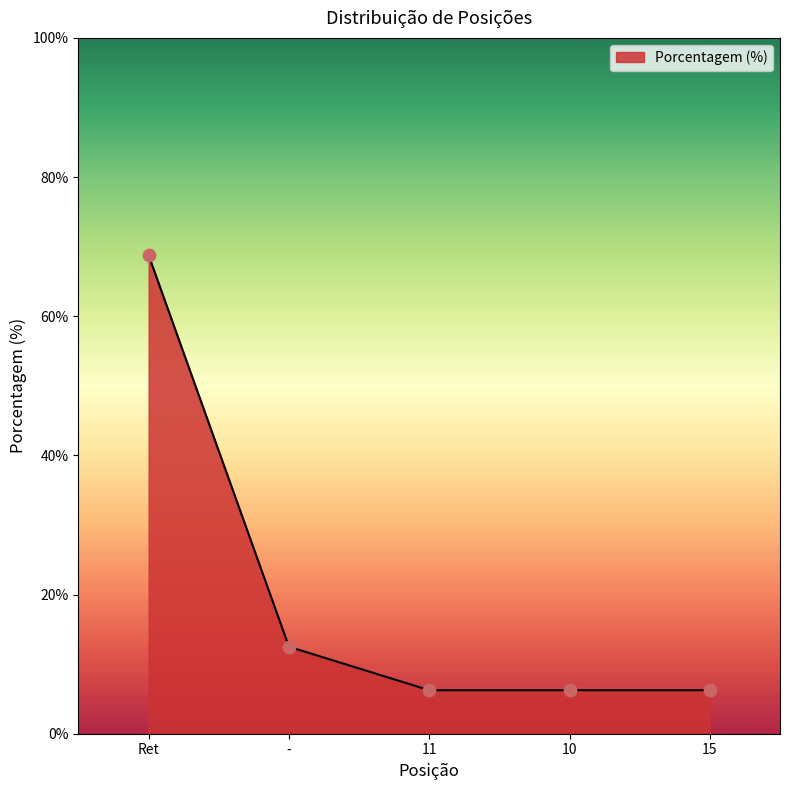

Which has a higher value, - or Ret?

Ret